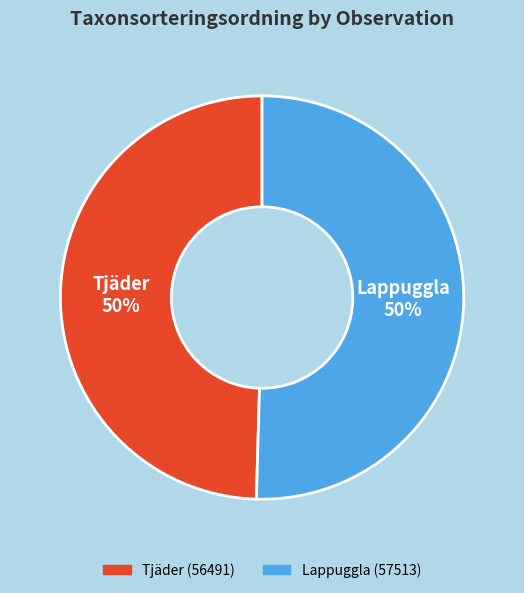

What is the ratio of the value at Tjäder 50% to the value at Lappuggla 50%?

1.0